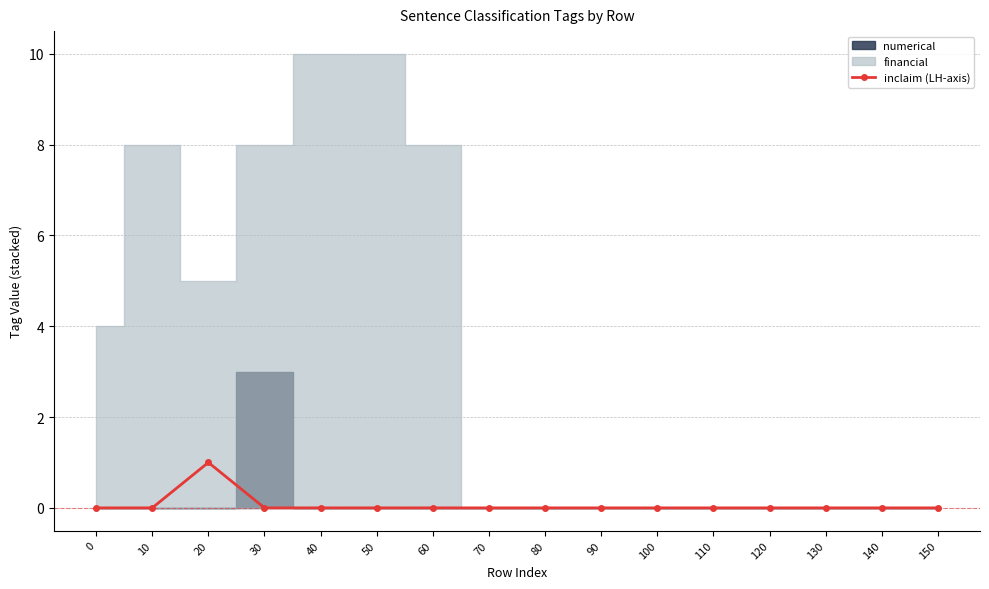

List the labels in order of value, smallest first.

0, 10, 30, 40, 50, 60, 70, 80, 90, 100, 110, 120, 130, 140, 150, 20